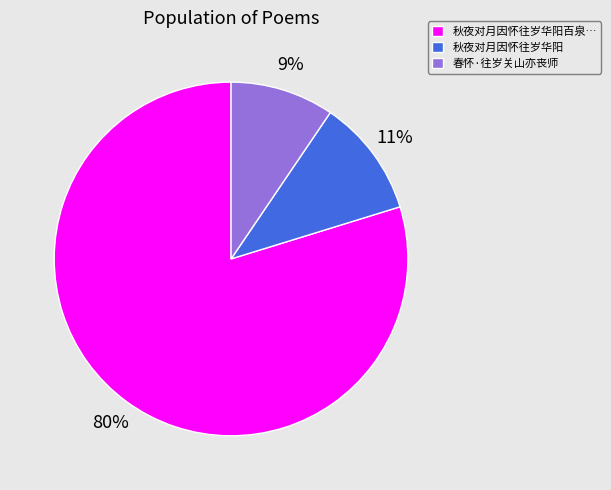

To the nearest percent, what is the average slice percentage?

33%